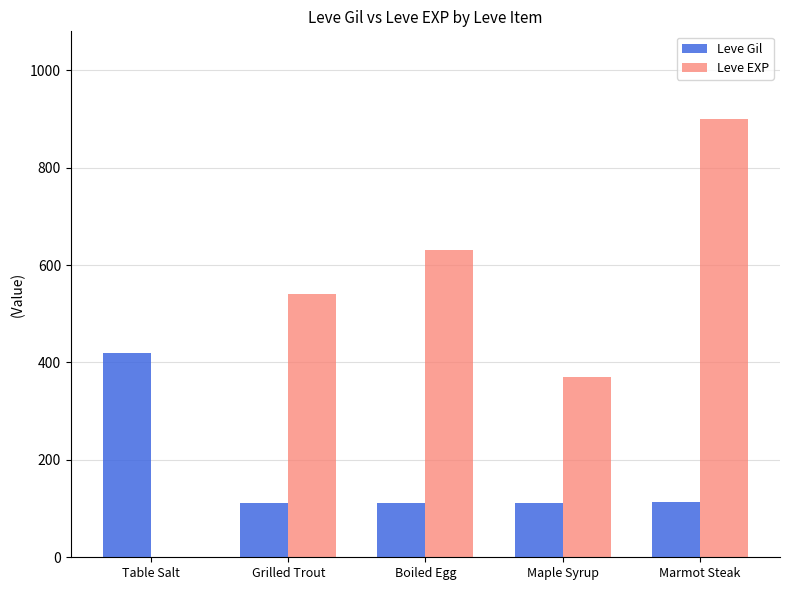

The Leve Gil series shows 38 at Marmot Steak. True or false?

False